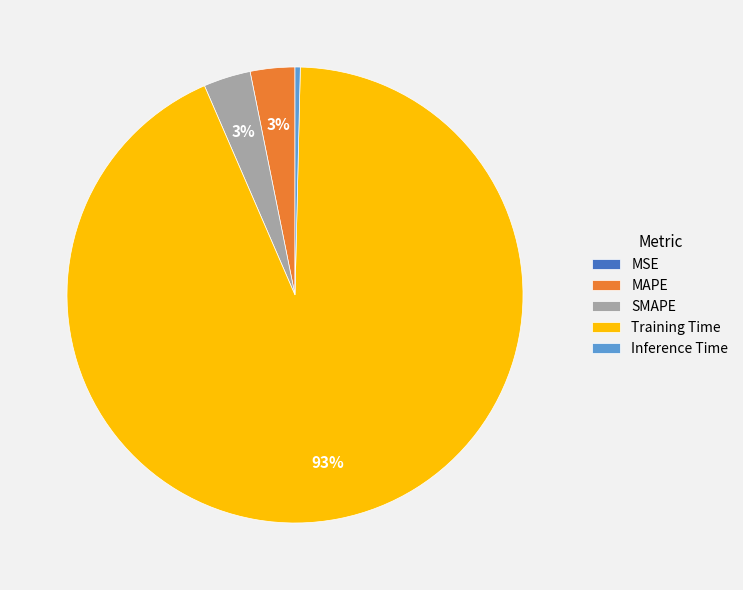

Is it true that Training Time is 99% of the pie?

False